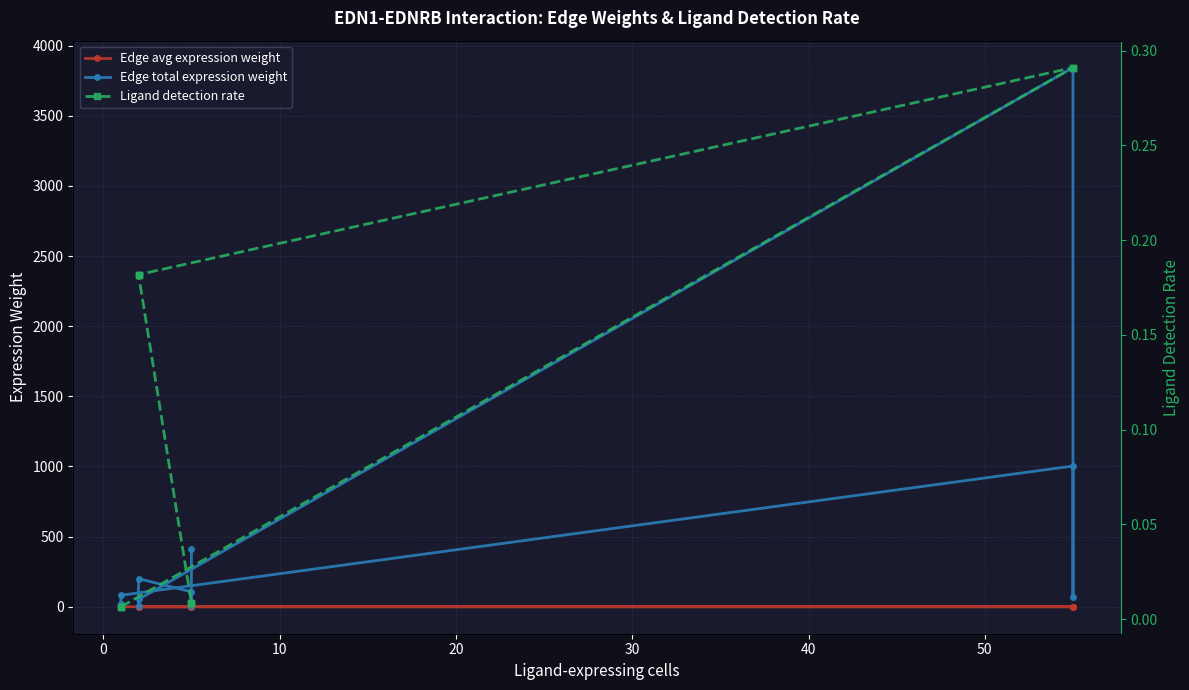

True or false: Edge total expression weight and Ligand detection rate cross at least once.

False